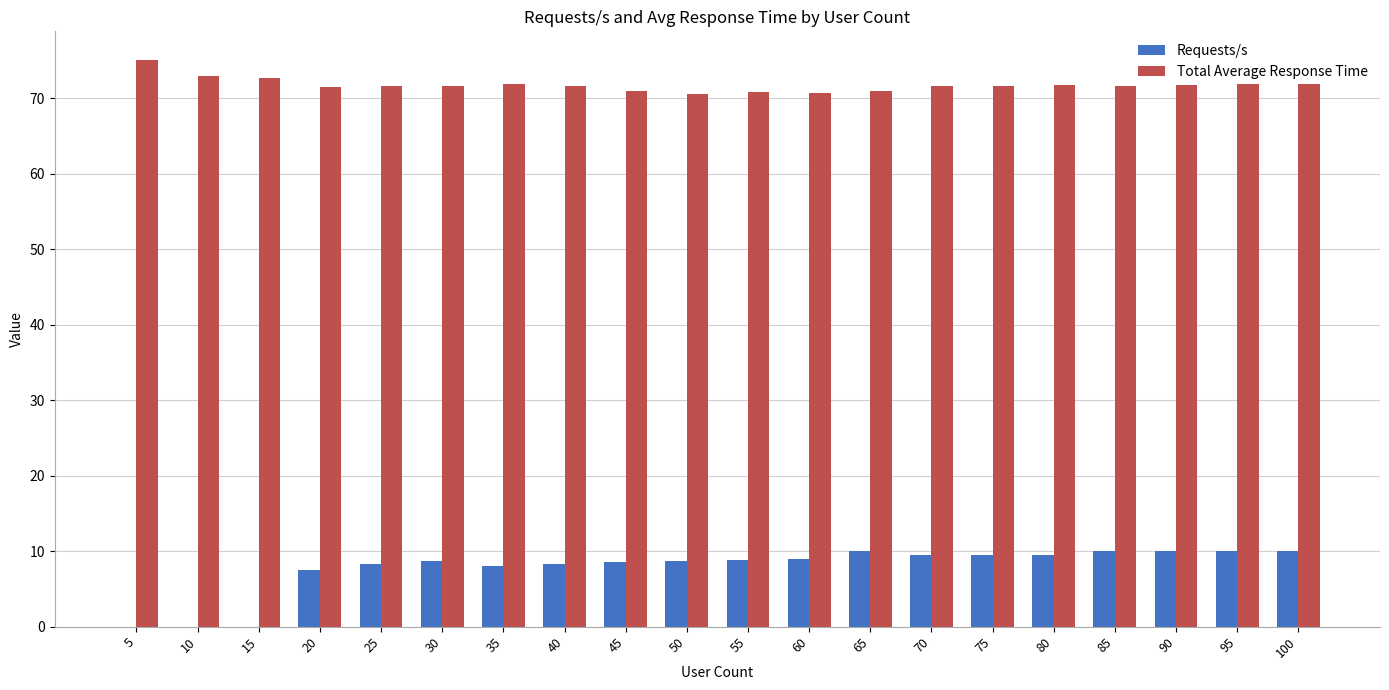

Which category has the highest value across all series?

5